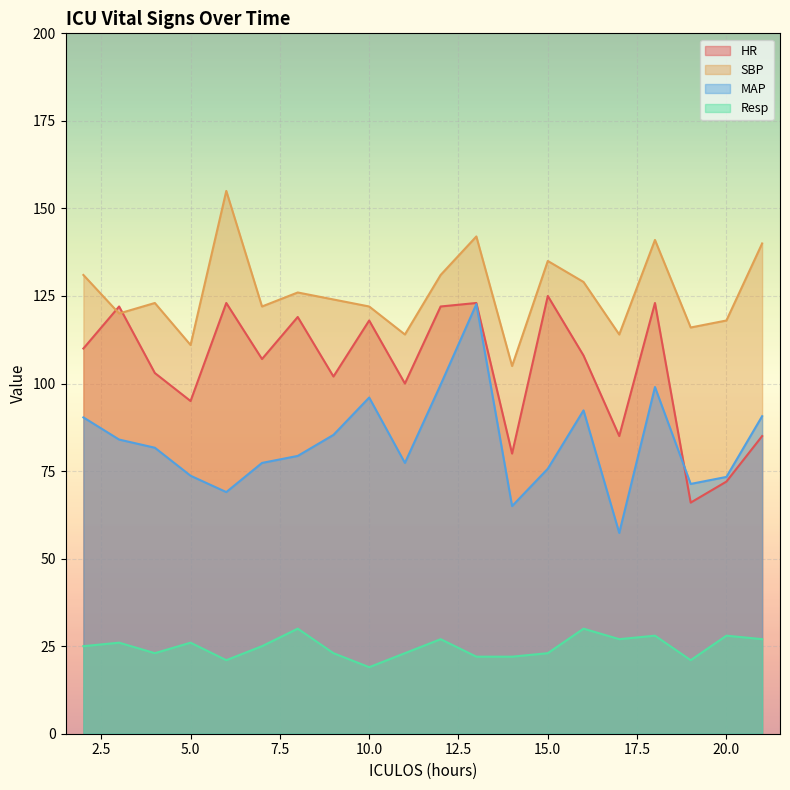

Between 9 and 19, which series saw the biggest shift?

HR